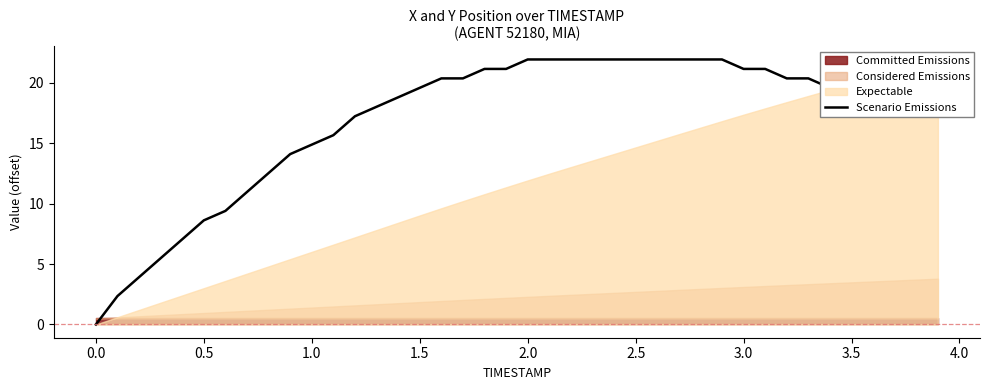

What is the maximum value shown in the chart?

21.9